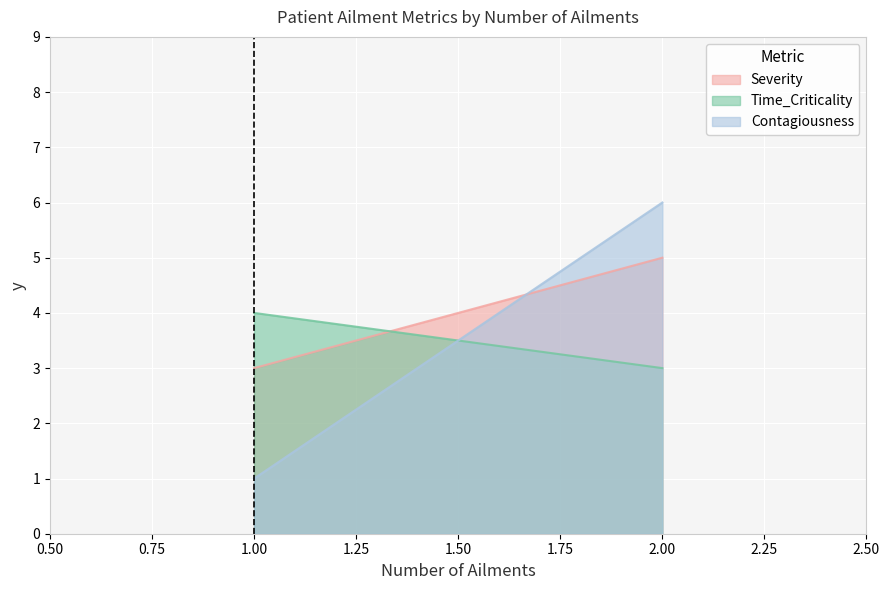

Which series has the largest total across all categories?

Severity